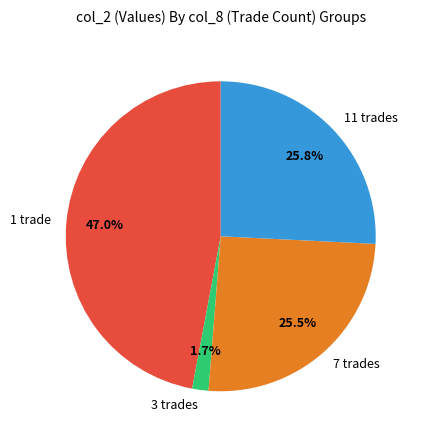

Combined, what portion of the pie is 7 trades and 3 trades?

27.2%